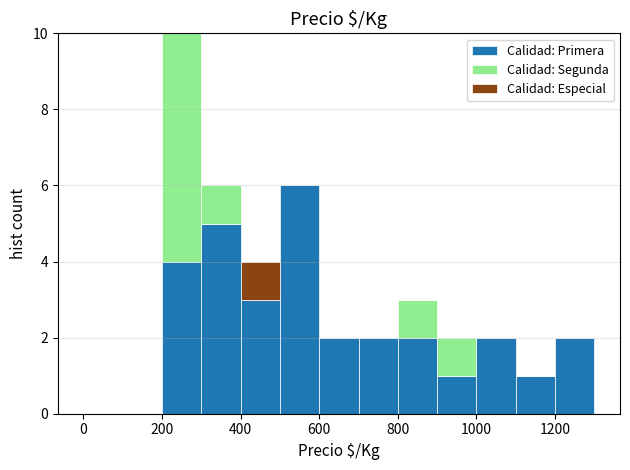

Reading left to right, transcribe this chart: for each stacked bar, give the range it covers on the x-axis and its total height. The values are not printed on the chart, so give them approximately, as read against the axis.

0 to 100: 0
100 to 200: 0
200 to 300: 10
300 to 400: 6
400 to 500: 4
500 to 600: 6
600 to 700: 2
700 to 800: 2
800 to 900: 3
900 to 1000: 2
1000 to 1100: 2
1100 to 1200: 1
1200 to 1300: 2